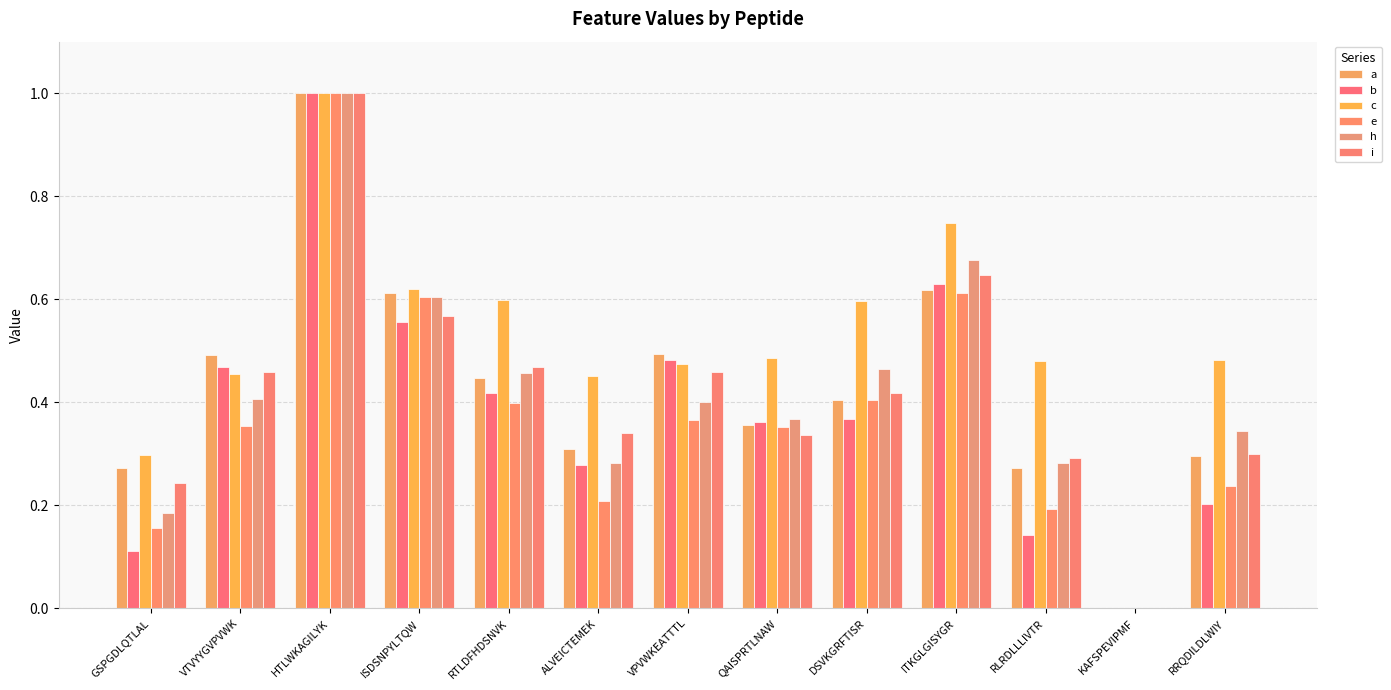

At QAISPRTLNAW, list the series in order from largest to smallest.

c, h, b, a, e, i